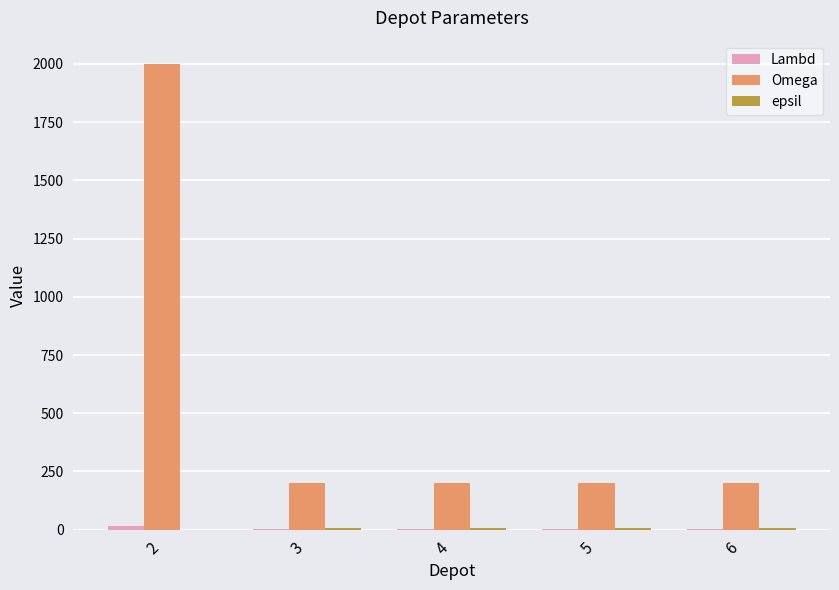

The value of Omega at 4 is 128. True or false?

False